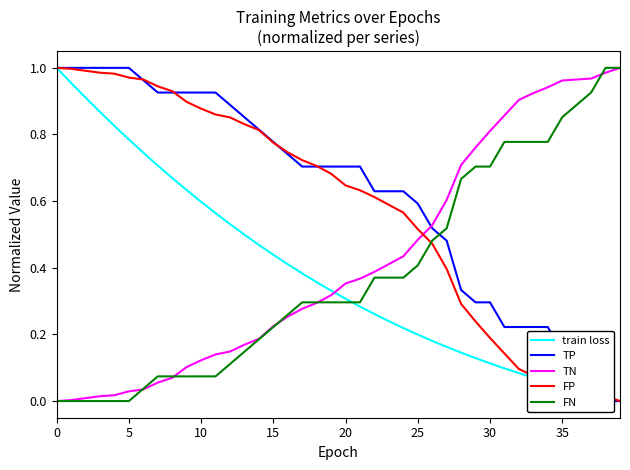

Which series has the widest spread of values?

train loss